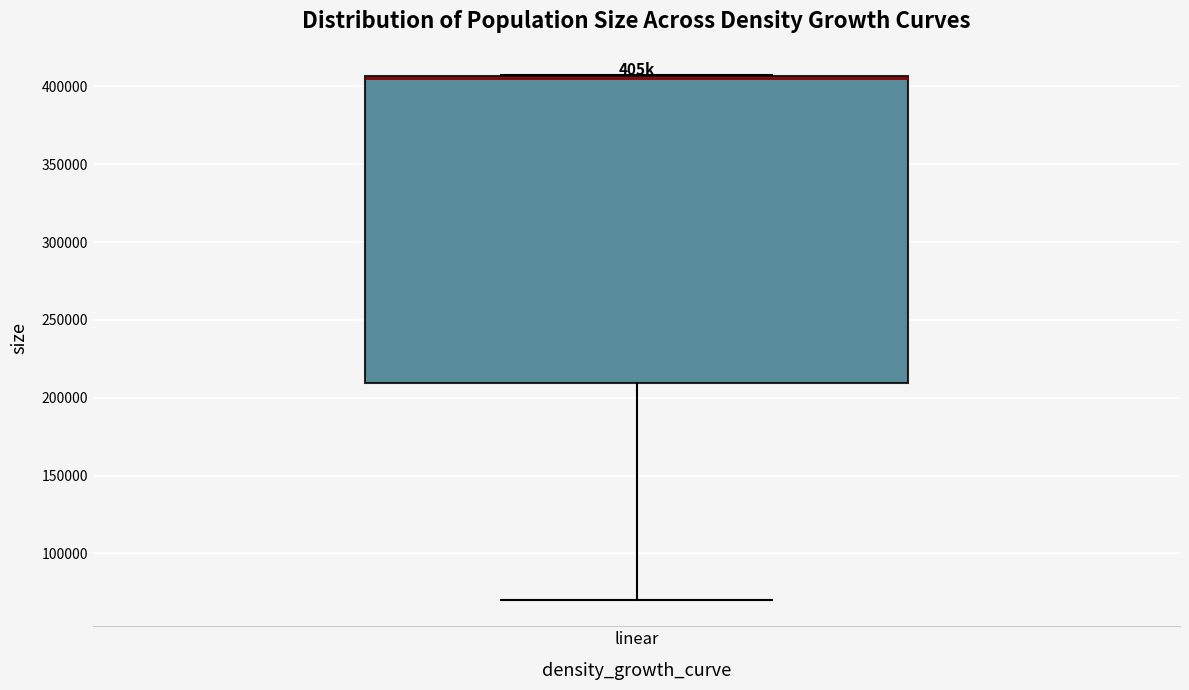

Transcribe this box plot: give where the median line is, the range the box spans, and where the two whiskers end, as read against the y-axis. The values are not printed on the chart, so give them approximately, as read against the axis.

median 405000 (drawn on the box's upper edge), box 210000 to 405000, whiskers 70000 to 405000